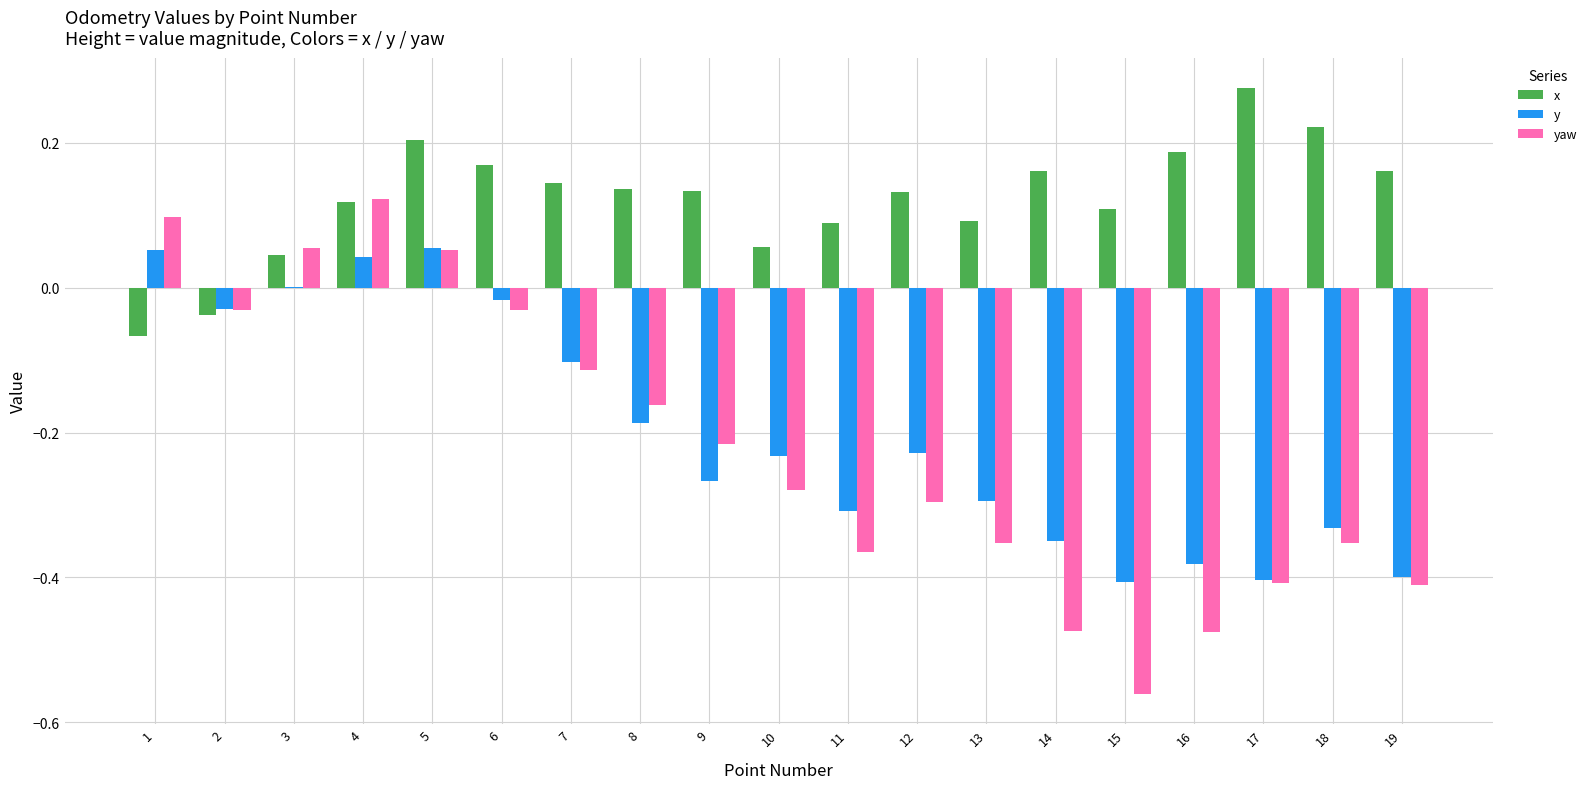

Between 4 and 10, which series saw the biggest shift?

yaw